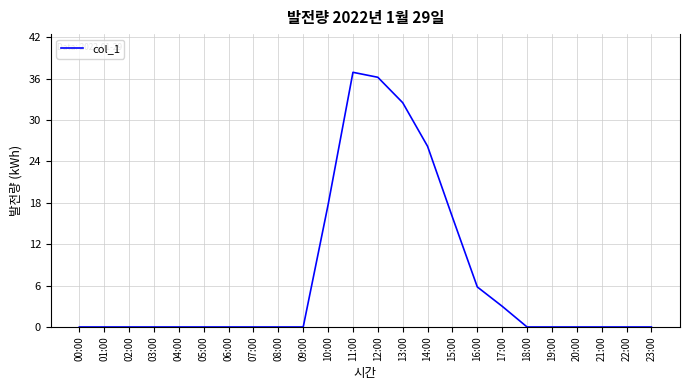

Count the number of data series in this chart.

1